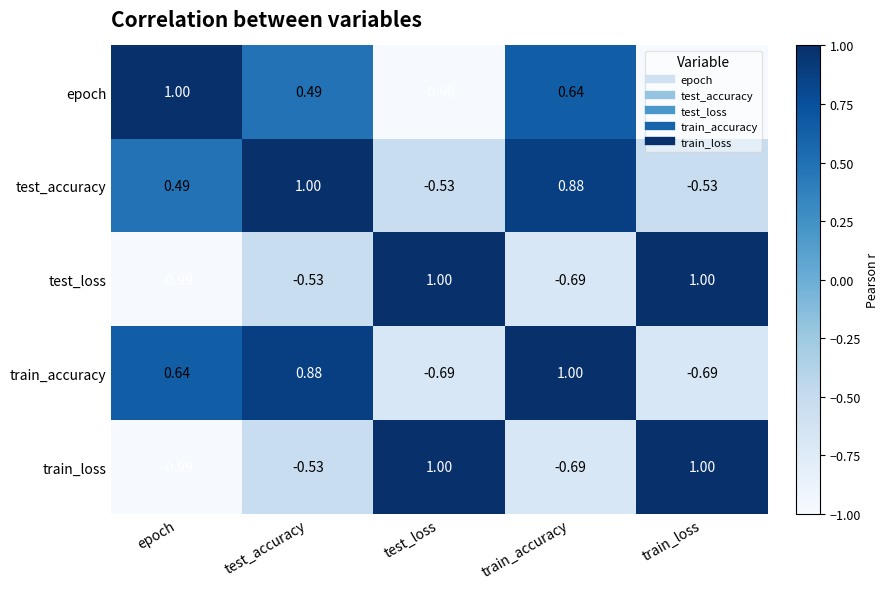

Is the value of train_loss at test_accuracy greater than the value of train_accuracy at train_accuracy?

No